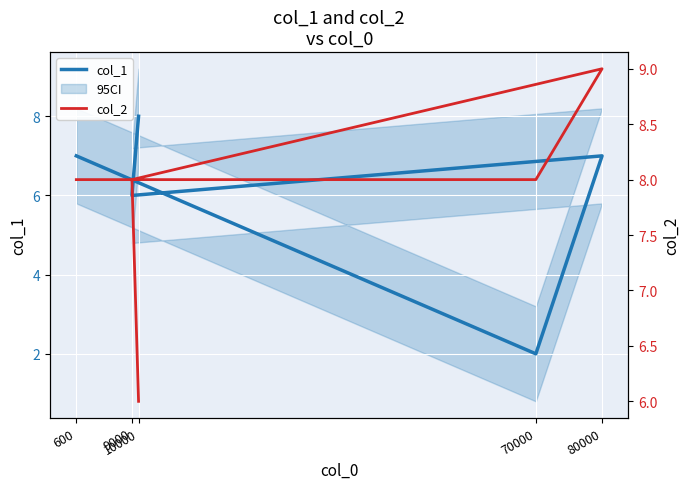

In col_2, how many points are higher than both neighbors (excluding endpoints)?

1